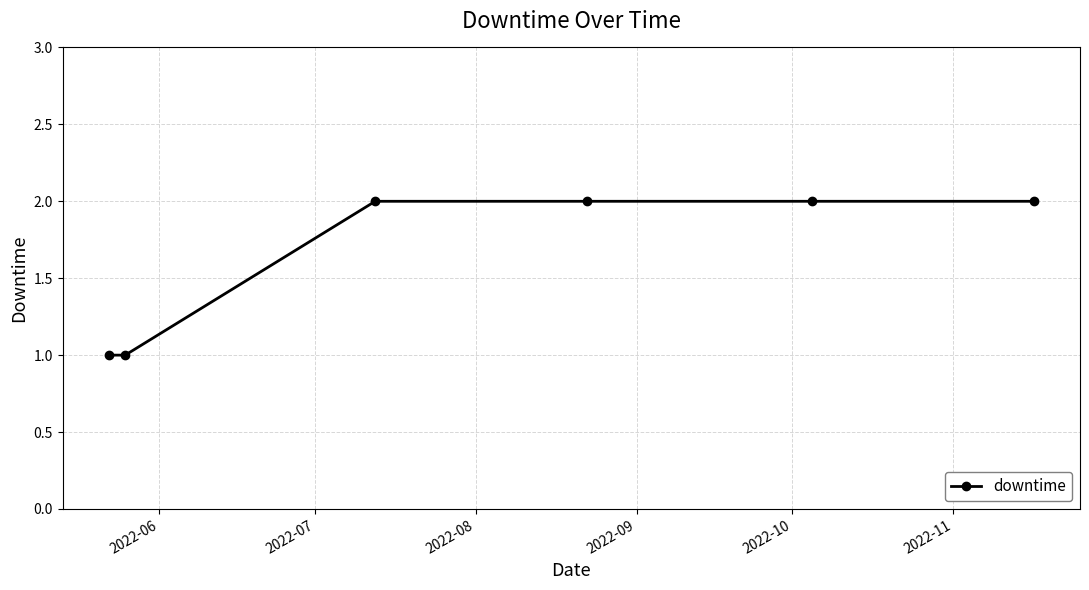

How many lines are shown in the chart?

1